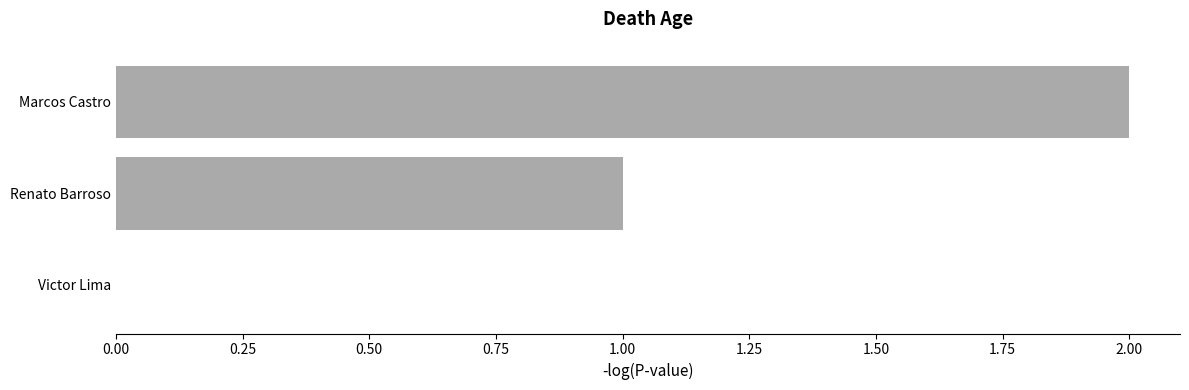

True or false: the data shows 2 at Marcos Castro.

True